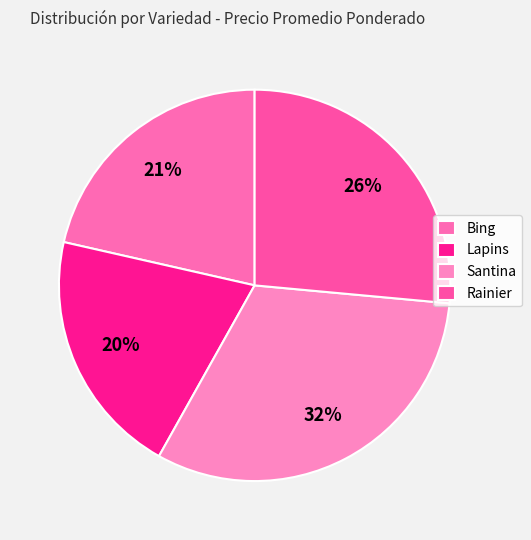

Approximately how many times larger is the value at Bing compared to Rainier?

0.8